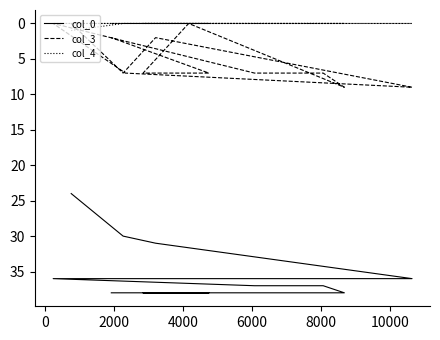

What is the difference between the col_3 values at 2000 and 0?

5